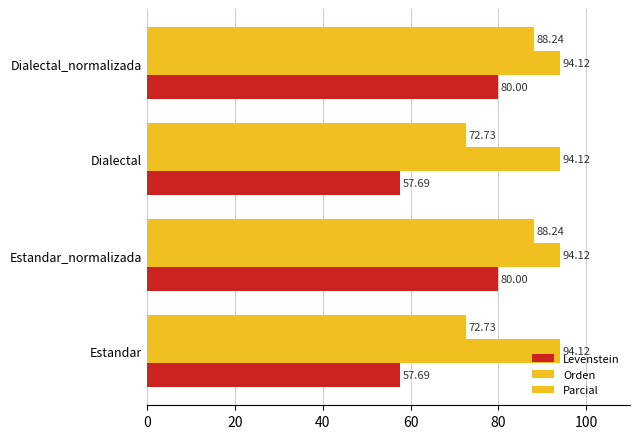

How many values in the Levenstein series are below 80?

2